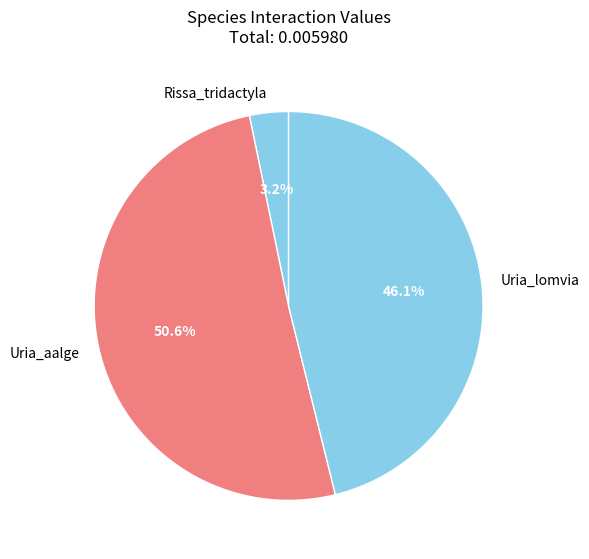

Rank the categories by value from highest to lowest.

Uria_aalge, Uria_lomvia, Rissa_tridactyla